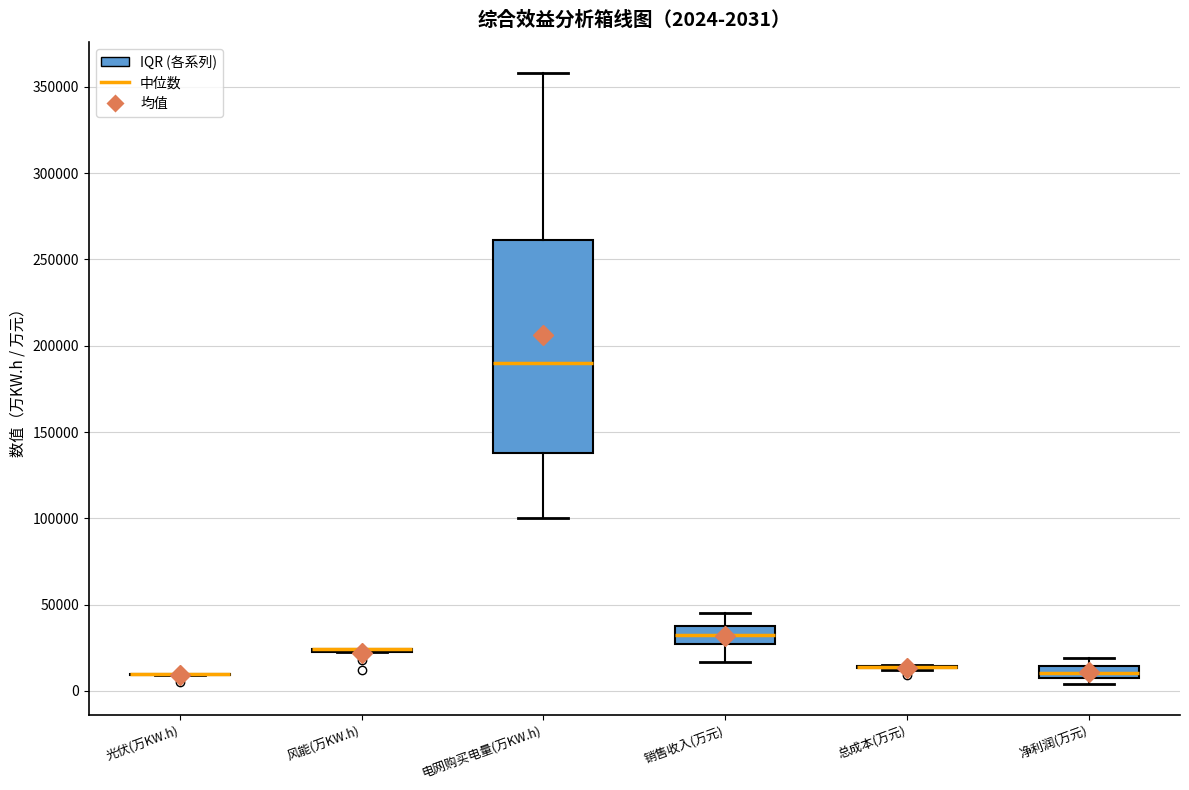

Comparing the boxes themselves (not the whiskers), which one is the tallest?

电网购买电量(万KW.h)